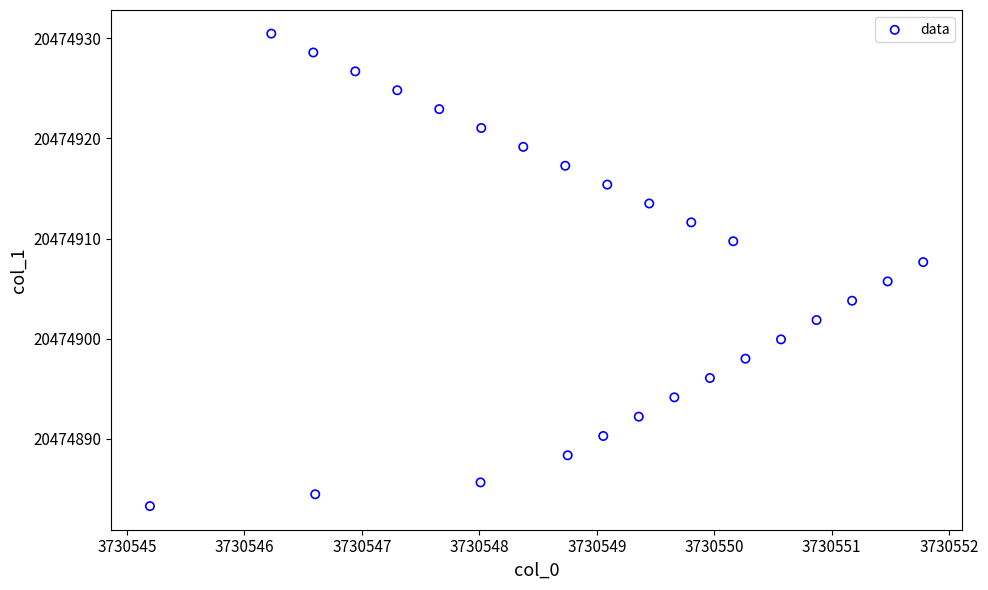

What is the range of X values (max minus min)?

6.6